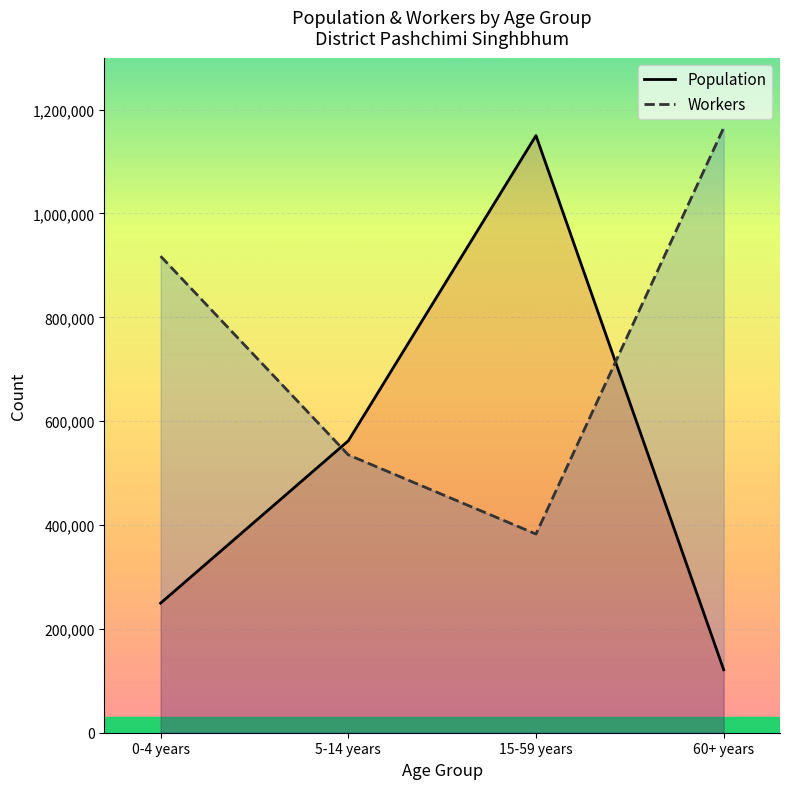

True or false: Population has a value of 72168 at 60+ years.

False